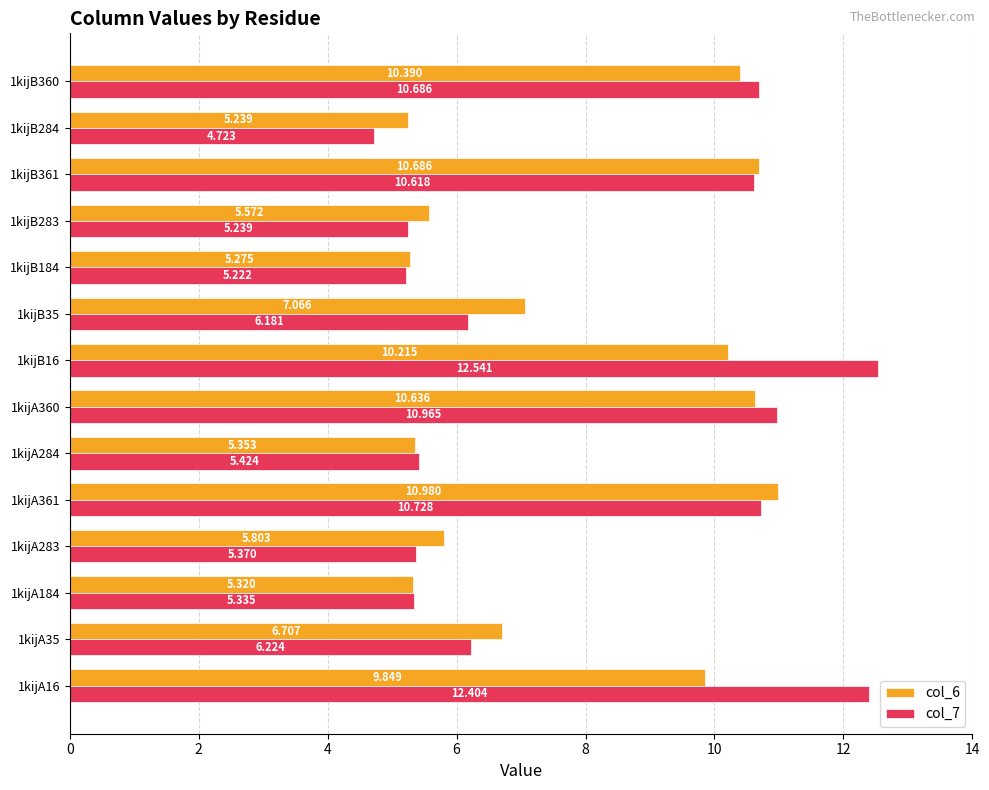

Is the value of col_7 at 1kijA360 greater than the value of col_6 at 1kijA284?

Yes